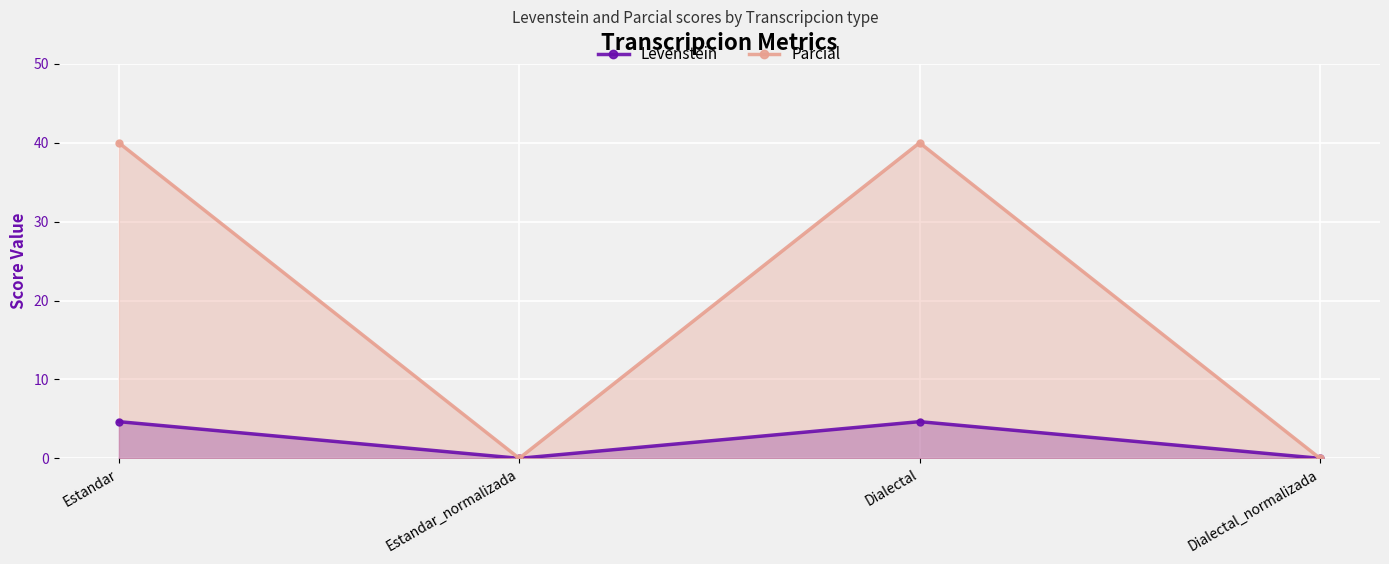

How many lines are shown in the chart?

2